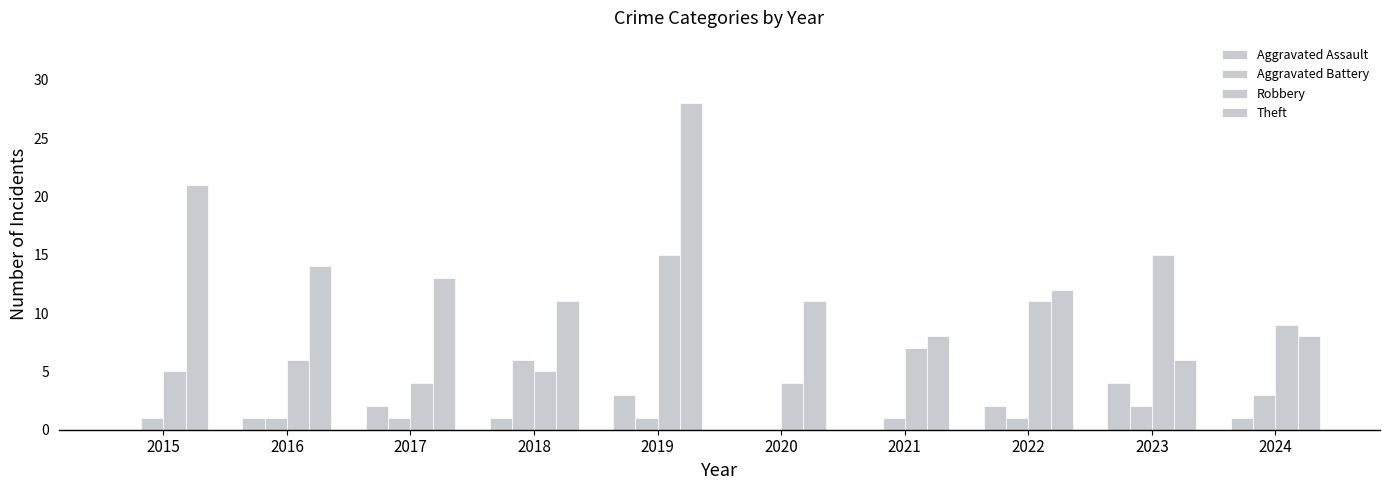

How many values in Aggravated Battery are above zero?

9